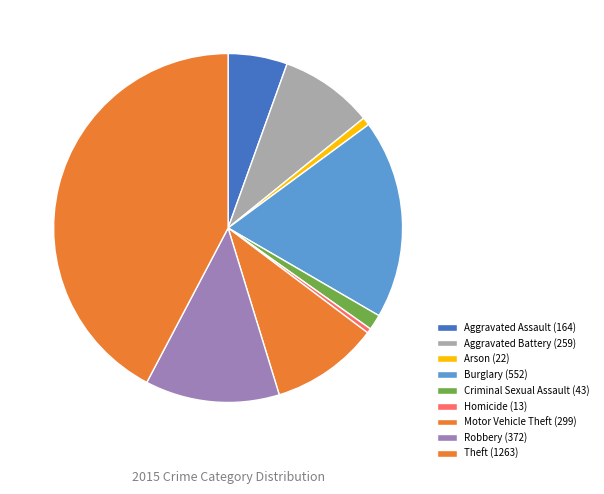

How many segments does this pie chart have?

9